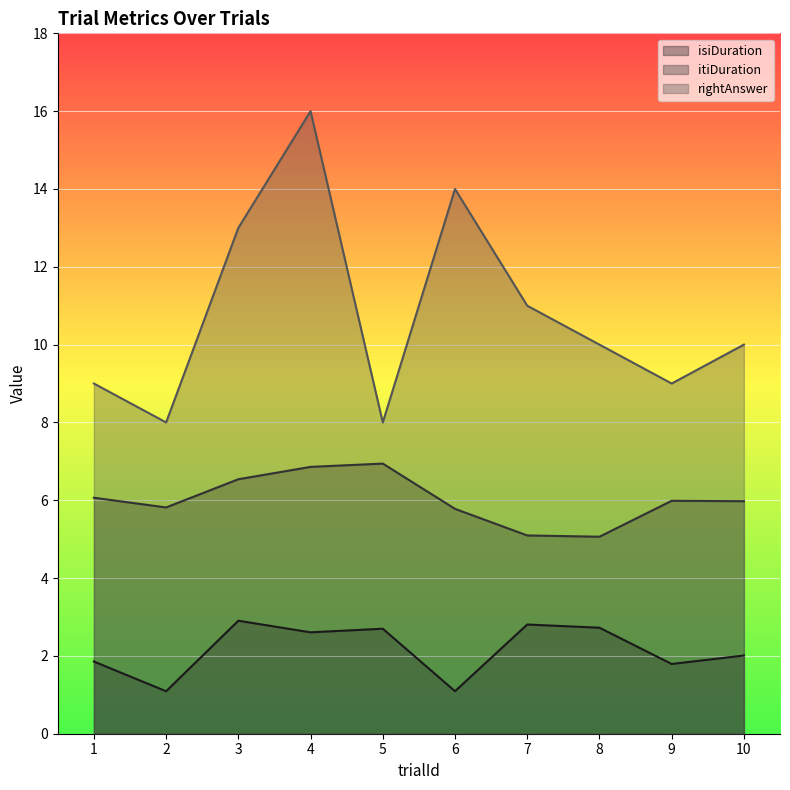

What is the maximum value for itiDuration?

6.9